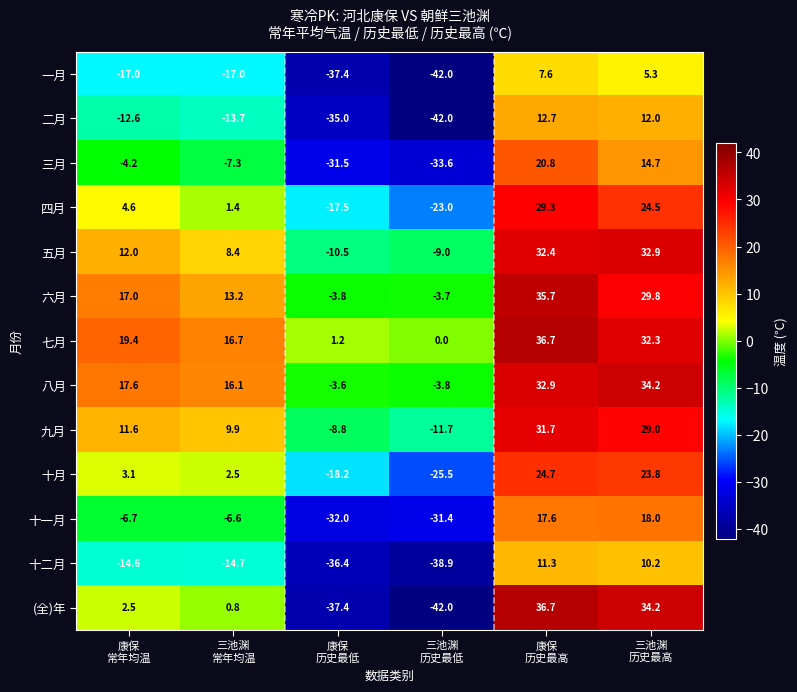

How many negative values does the 九月 series have?

2